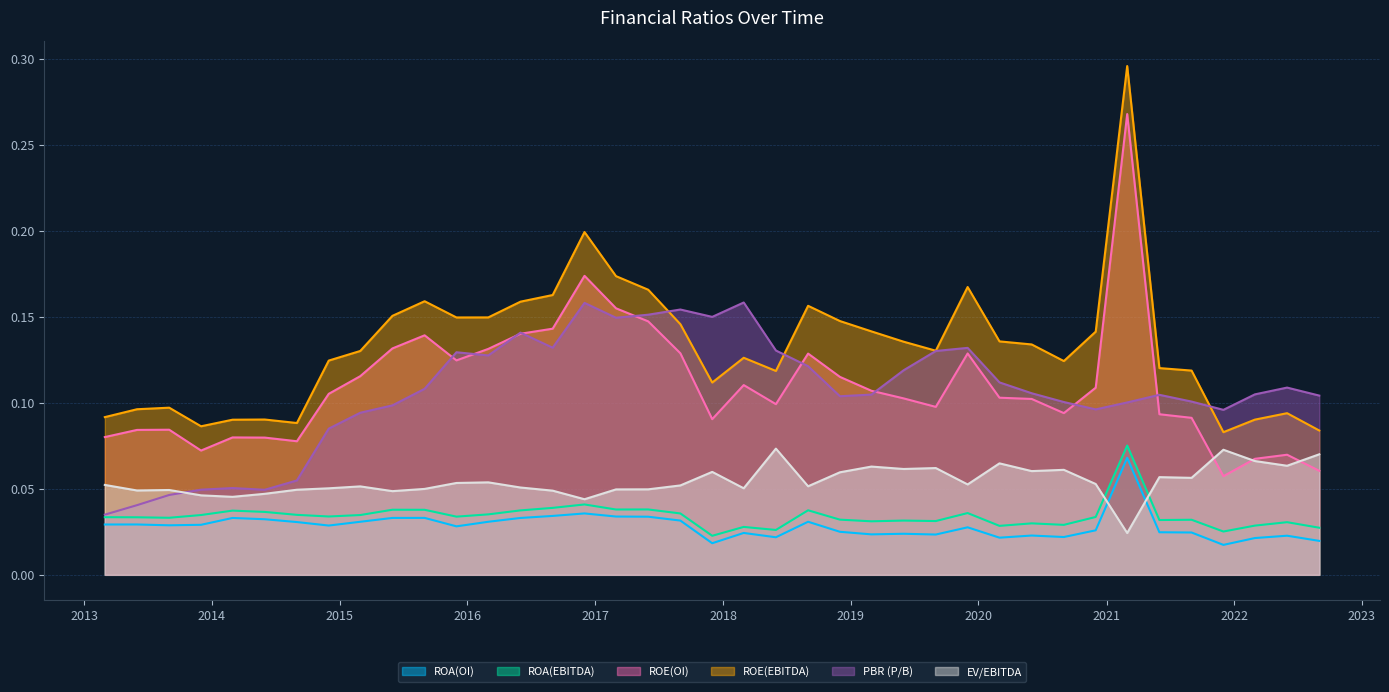

Reading left to right, extract all data points from this chart.

ROA(OI): 2013-03-01=0.0	2013-06-01=0.0	2013-09-01=0.0	2013-12-01=0.0	2014-03-01=0.0	2014-06-01=0.0	2014-09-01=0.0	2014-12-01=0.0	2015-03-01=0.0	2015-06-01=0.0	2015-09-01=0.0	2015-12-01=0.0	2016-03-01=0.0	2016-06-01=0.0	2016-09-01=0.0	2016-12-01=0.0	2017-03-01=0.0	2017-06-01=0.0	2017-09-01=0.0	2017-12-01=0.0	2018-03-01=0.0	2018-06-01=0.0	2018-09-01=0.0	2018-12-01=0.0	2019-03-01=0.0	2019-06-01=0.0	2019-09-01=0.0	2019-12-01=0.0	2020-03-01=0.0	2020-06-01=0.0	2020-09-01=0.0	2020-12-01=0.0	2021-03-01=0.1	2021-06-01=0.0	2021-09-01=0.0	2021-12-01=0.0	2022-03-01=0.0	2022-06-01=0.0	2022-09-01=0.0
ROA(EBITDA): 2013-03-01=0.0	2013-06-01=0.0	2013-09-01=0.0	2013-12-01=0.0	2014-03-01=0.0	2014-06-01=0.0	2014-09-01=0.0	2014-12-01=0.0	2015-03-01=0.0	2015-06-01=0.0	2015-09-01=0.0	2015-12-01=0.0	2016-03-01=0.0	2016-06-01=0.0	2016-09-01=0.0	2016-12-01=0.0	2017-03-01=0.0	2017-06-01=0.0	2017-09-01=0.0	2017-12-01=0.0	2018-03-01=0.0	2018-06-01=0.0	2018-09-01=0.0	2018-12-01=0.0	2019-03-01=0.0	2019-06-01=0.0	2019-09-01=0.0	2019-12-01=0.0	2020-03-01=0.0	2020-06-01=0.0	2020-09-01=0.0	2020-12-01=0.0	2021-03-01=0.1	2021-06-01=0.0	2021-09-01=0.0	2021-12-01=0.0	2022-03-01=0.0	2022-06-01=0.0	2022-09-01=0.0
ROE(OI): 2013-03-01=0.1	2013-06-01=0.1	2013-09-01=0.1	2013-12-01=0.1	2014-03-01=0.1	2014-06-01=0.1	2014-09-01=0.1	2014-12-01=0.1	2015-03-01=0.1	2015-06-01=0.1	2015-09-01=0.1	2015-12-01=0.1	2016-03-01=0.1	2016-06-01=0.1	2016-09-01=0.1	2016-12-01=0.2	2017-03-01=0.2	2017-06-01=0.1	2017-09-01=0.1	2017-12-01=0.1	2018-03-01=0.1	2018-06-01=0.1	2018-09-01=0.1	2018-12-01=0.1	2019-03-01=0.1	2019-06-01=0.1	2019-09-01=0.1	2019-12-01=0.1	2020-03-01=0.1	2020-06-01=0.1	2020-09-01=0.1	2020-12-01=0.1	2021-03-01=0.3	2021-06-01=0.1	2021-09-01=0.1	2021-12-01=0.1	2022-03-01=0.1	2022-06-01=0.1	2022-09-01=0.1
ROE(EBITDA): 2013-03-01=0.1	2013-06-01=0.1	2013-09-01=0.1	2013-12-01=0.1	2014-03-01=0.1	2014-06-01=0.1	2014-09-01=0.1	2014-12-01=0.1	2015-03-01=0.1	2015-06-01=0.2	2015-09-01=0.2	2015-12-01=0.1	2016-03-01=0.1	2016-06-01=0.2	2016-09-01=0.2	2016-12-01=0.2	2017-03-01=0.2	2017-06-01=0.2	2017-09-01=0.1	2017-12-01=0.1	2018-03-01=0.1	2018-06-01=0.1	2018-09-01=0.2	2018-12-01=0.1	2019-03-01=0.1	2019-06-01=0.1	2019-09-01=0.1	2019-12-01=0.2	2020-03-01=0.1	2020-06-01=0.1	2020-09-01=0.1	2020-12-01=0.1	2021-03-01=0.3	2021-06-01=0.1	2021-09-01=0.1	2021-12-01=0.1	2022-03-01=0.1	2022-06-01=0.1	2022-09-01=0.1
PBR (P/B): 2013-03-01=0.0	2013-06-01=0.0	2013-09-01=0.0	2013-12-01=0.0	2014-03-01=0.1	2014-06-01=0.0	2014-09-01=0.1	2014-12-01=0.1	2015-03-01=0.1	2015-06-01=0.1	2015-09-01=0.1	2015-12-01=0.1	2016-03-01=0.1	2016-06-01=0.1	2016-09-01=0.1	2016-12-01=0.2	2017-03-01=0.1	2017-06-01=0.2	2017-09-01=0.2	2017-12-01=0.2	2018-03-01=0.2	2018-06-01=0.1	2018-09-01=0.1	2018-12-01=0.1	2019-03-01=0.1	2019-06-01=0.1	2019-09-01=0.1	2019-12-01=0.1	2020-03-01=0.1	2020-06-01=0.1	2020-09-01=0.1	2020-12-01=0.1	2021-03-01=0.1	2021-06-01=0.1	2021-09-01=0.1	2021-12-01=0.1	2022-03-01=0.1	2022-06-01=0.1	2022-09-01=0.1
EV/EBITDA: 2013-03-01=0.1	2013-06-01=0.0	2013-09-01=0.0	2013-12-01=0.0	2014-03-01=0.0	2014-06-01=0.0	2014-09-01=0.0	2014-12-01=0.1	2015-03-01=0.1	2015-06-01=0.0	2015-09-01=0.0	2015-12-01=0.1	2016-03-01=0.1	2016-06-01=0.1	2016-09-01=0.0	2016-12-01=0.0	2017-03-01=0.0	2017-06-01=0.0	2017-09-01=0.1	2017-12-01=0.1	2018-03-01=0.1	2018-06-01=0.1	2018-09-01=0.1	2018-12-01=0.1	2019-03-01=0.1	2019-06-01=0.1	2019-09-01=0.1	2019-12-01=0.1	2020-03-01=0.1	2020-06-01=0.1	2020-09-01=0.1	2020-12-01=0.1	2021-03-01=0.0	2021-06-01=0.1	2021-09-01=0.1	2021-12-01=0.1	2022-03-01=0.1	2022-06-01=0.1	2022-09-01=0.1